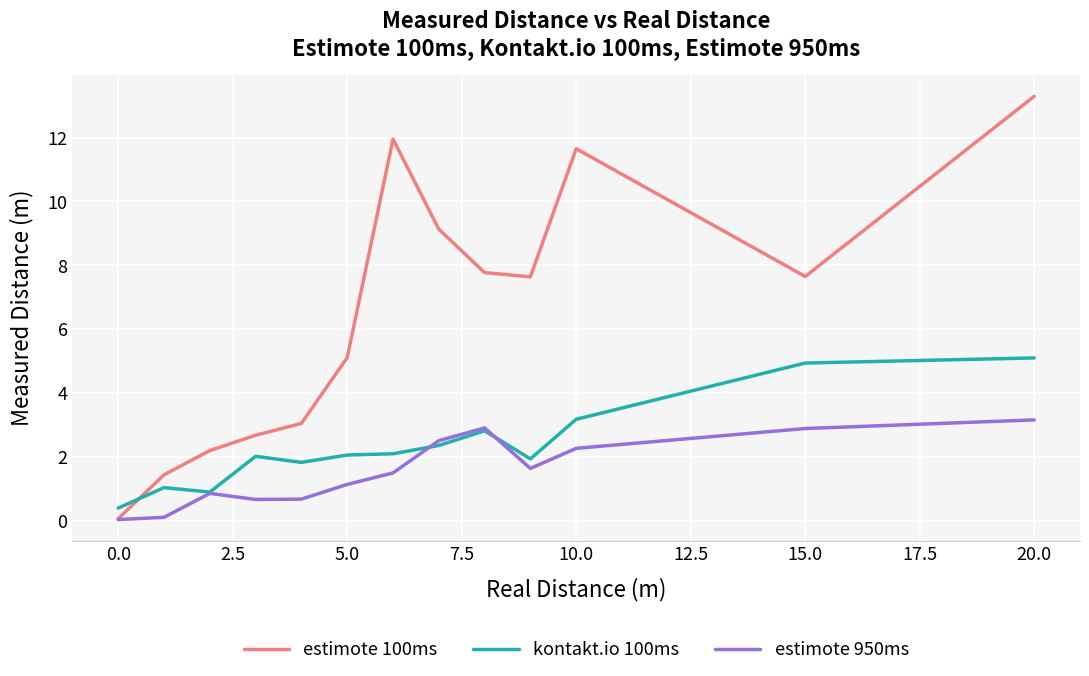

How many intersections are there between estimote 100ms and kontakt.io 100ms?

1